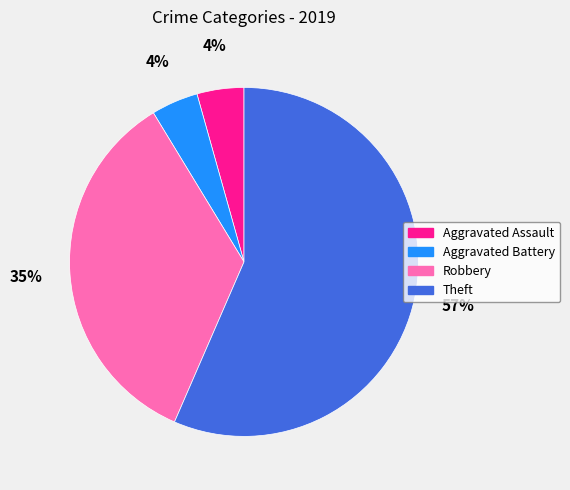

To the nearest percent, what is the combined percentage of Theft and Aggravated Assault?

61%